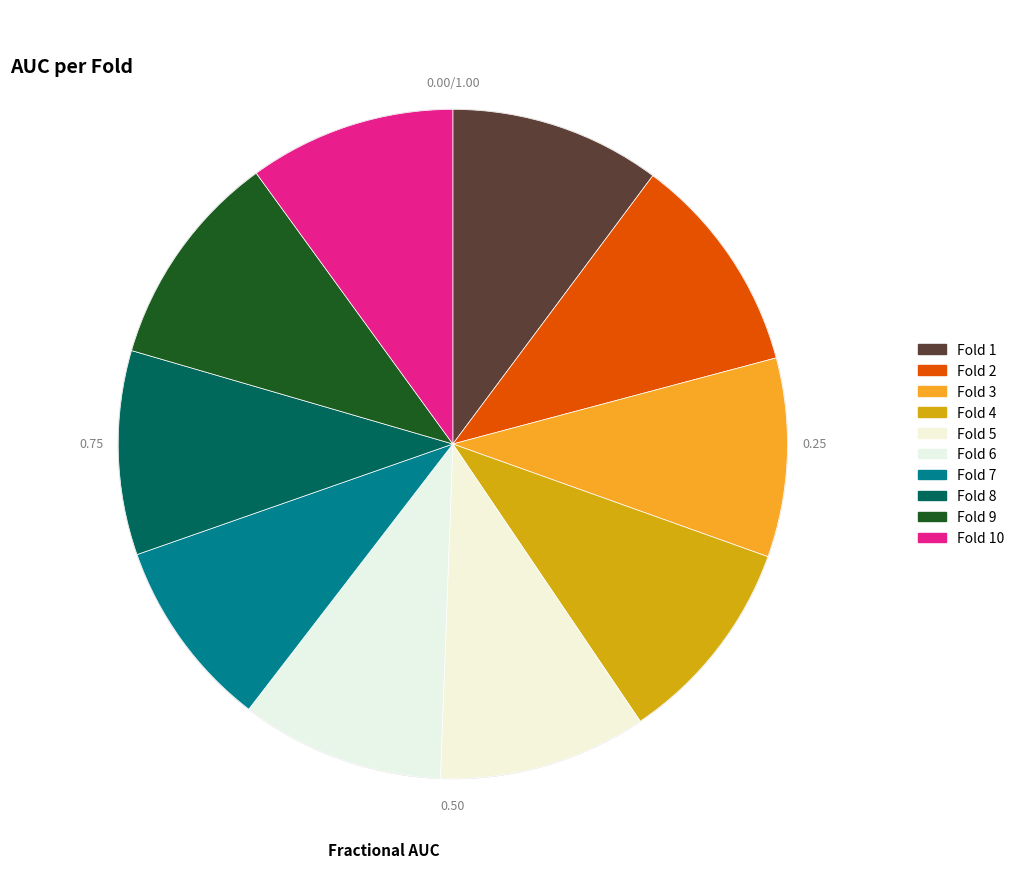

Which slice is the largest?

Fold 2